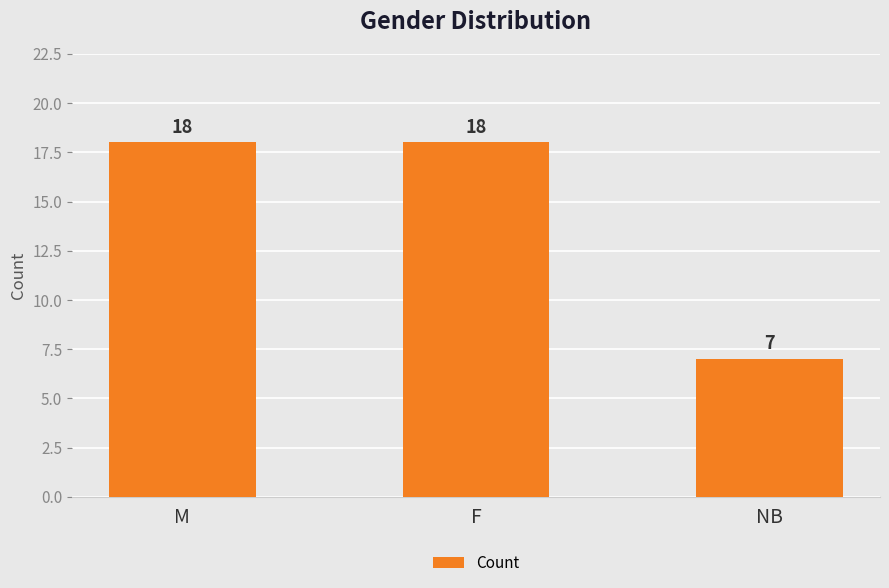

What is the sum of the values at M and NB?

25